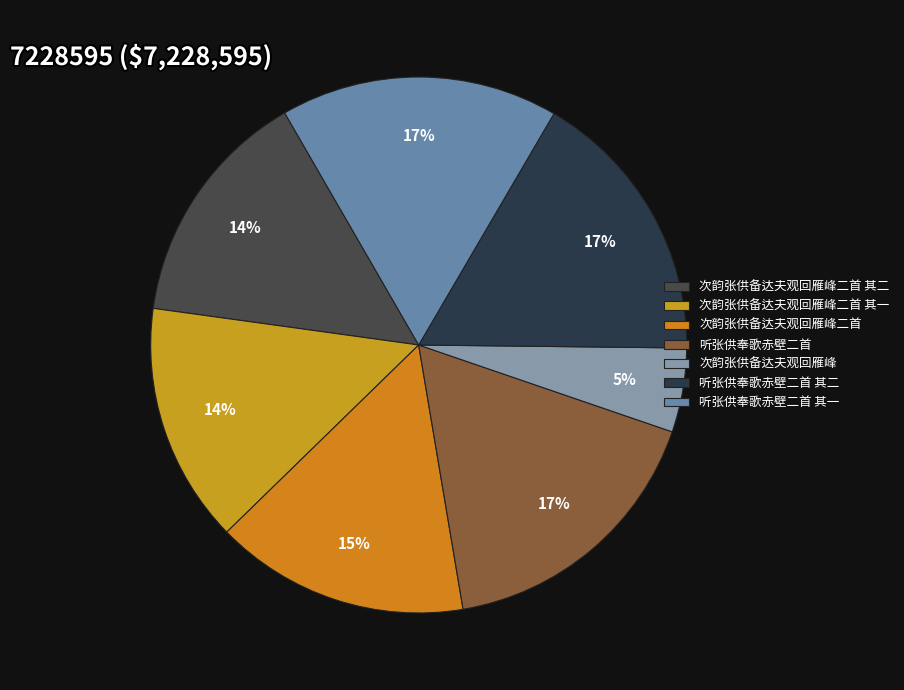

Is there any slice that represents more than half of the pie?

No